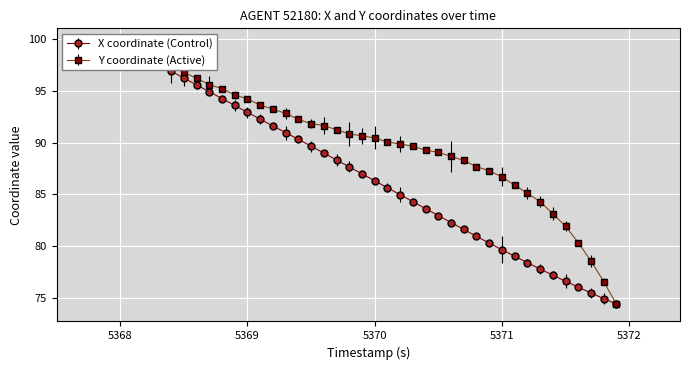

Reading right to left, what are all the values shown in this chart?

X: 74.4	75.0	75.5	76.1	76.6	77.2	77.8	78.4	79.0	79.7	80.3	81.0	81.6	82.3	83.0	83.6	84.3	85.0	85.6	86.3	87.0	87.7	88.3	89.0	89.7	90.3	91.0	91.6	92.2	92.9	93.6	94.2	94.9	95.6	96.2	96.9	97.5	98.2	98.9	99.5
Y: 74.4	76.6	78.6	80.4	81.9	83.1	84.3	85.1	85.9	86.7	87.3	87.7	88.3	88.7	89.1	89.3	89.7	89.9	90.0	90.4	90.6	90.8	91.2	91.6	91.8	92.2	92.8	93.2	93.6	94.2	94.6	95.2	95.6	96.2	96.8	97.4	97.8	98.3	98.9	99.5